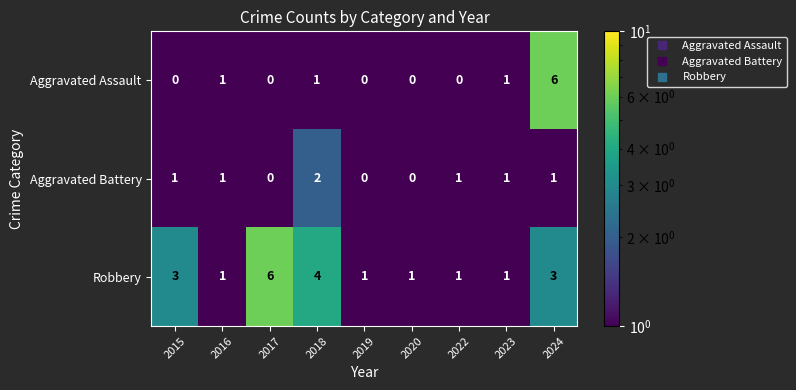

Rank the series at 2024 from highest to lowest value.

Aggravated Assault, Robbery, Aggravated Battery